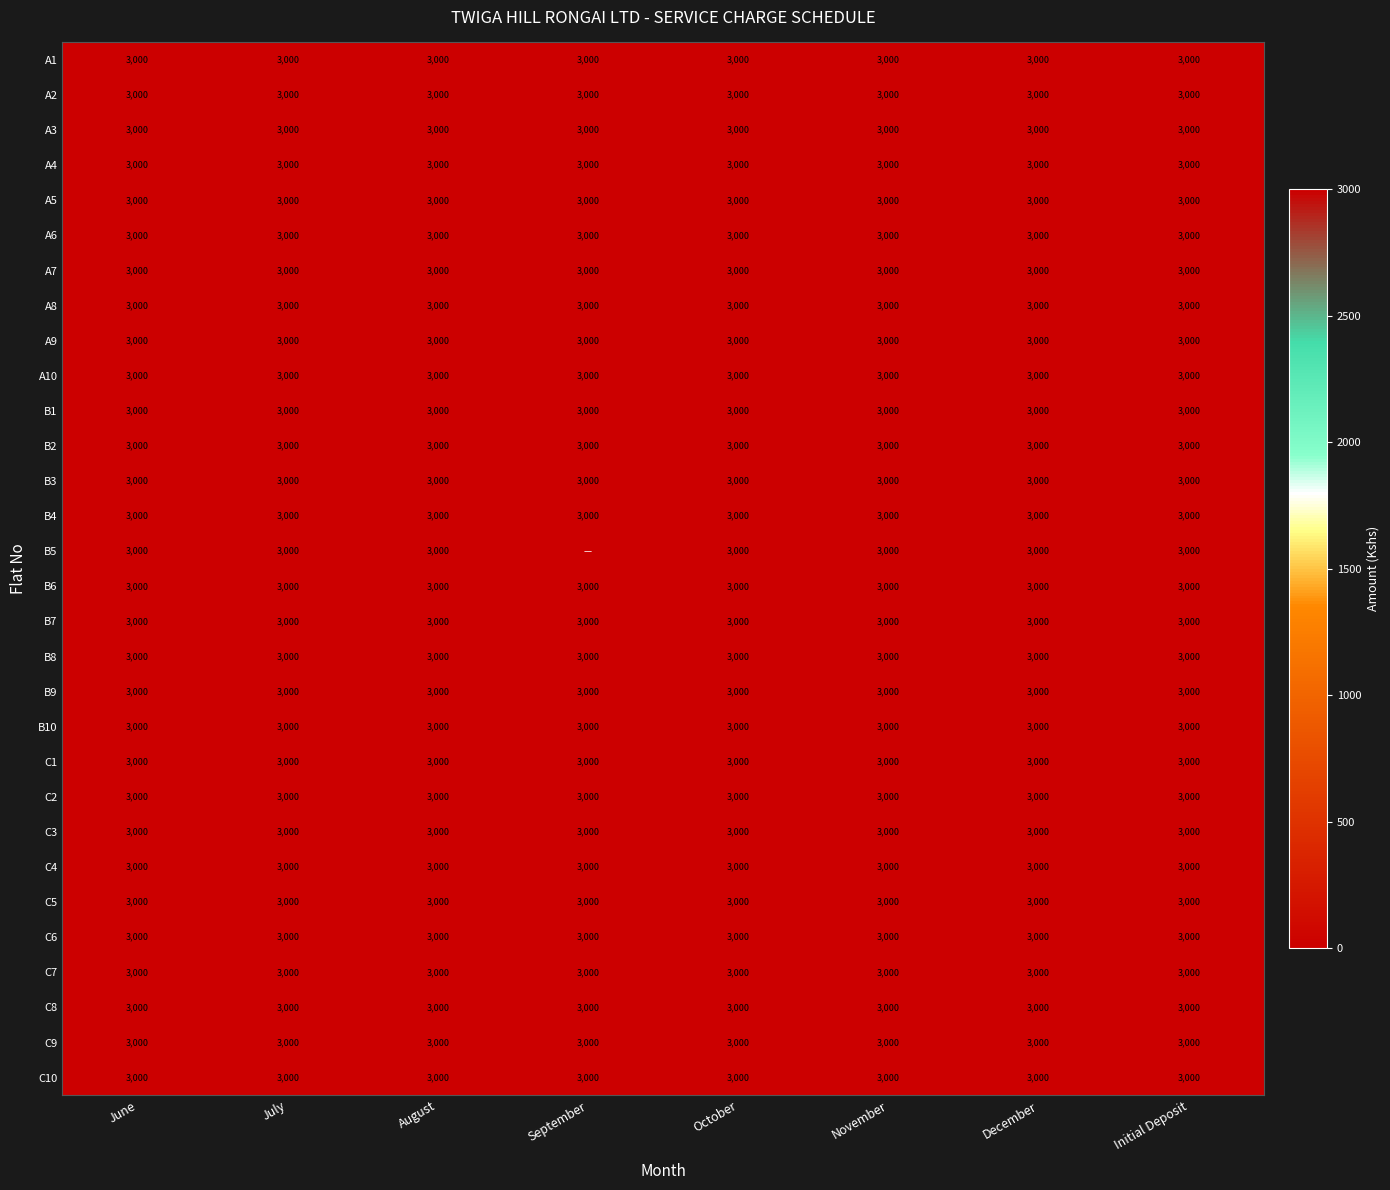

Is it true that B3 equals 4276 at July?

False